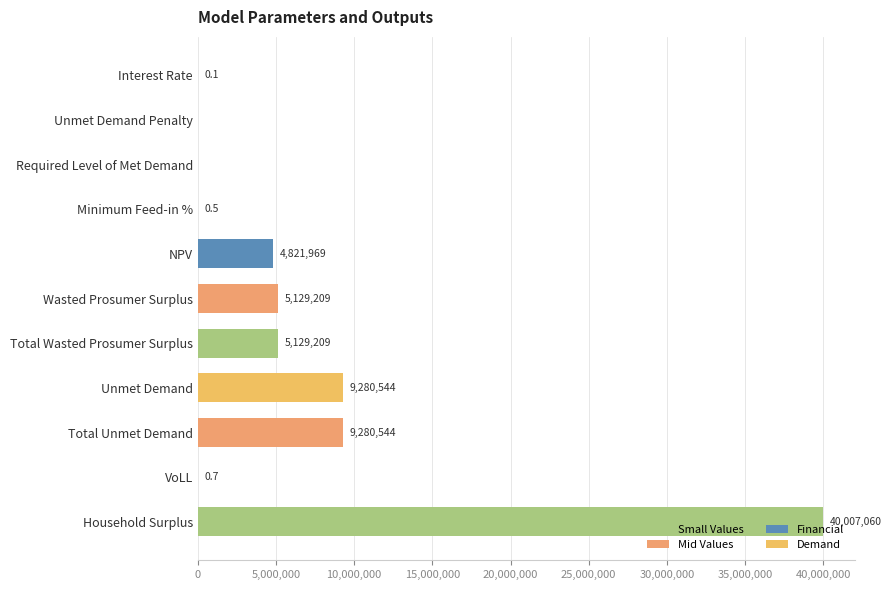

Approximately how many times larger is the value at Household Surplus compared to NPV?

8.3